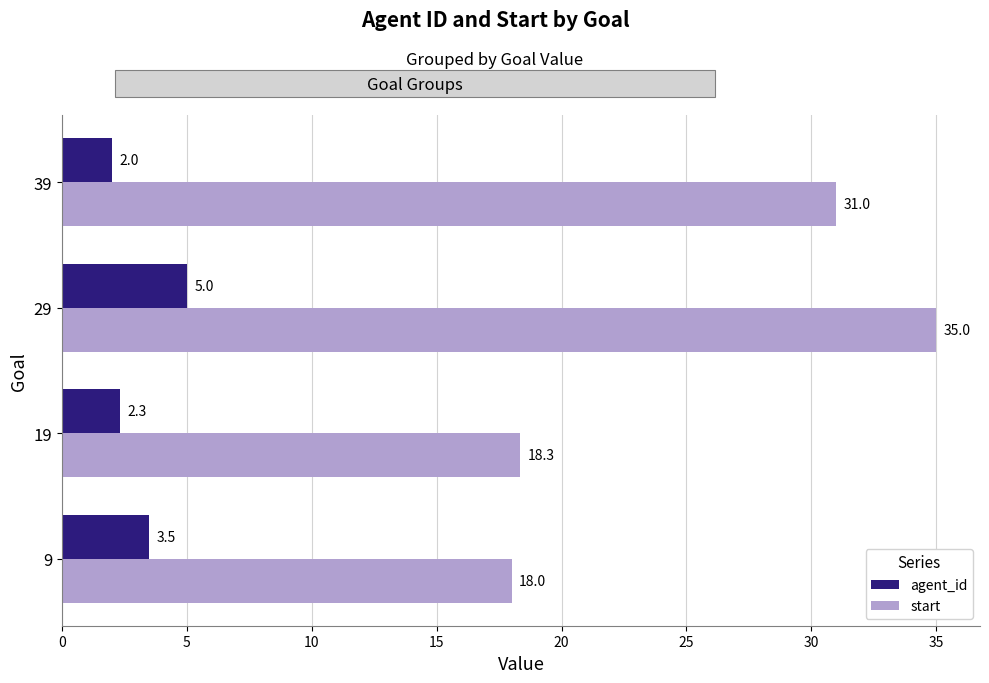

How many agent_id values are between 2 and 5?

4